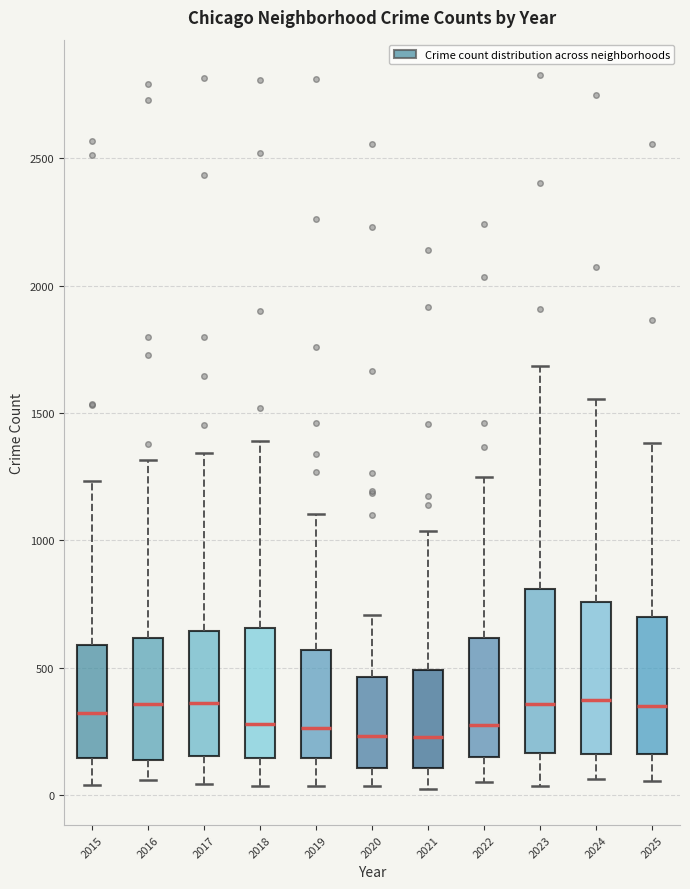

Reading left to right, transcribe this box plot: for each box, give where its median line is, the range the box spans, and where its two whiskers end, as read against the y-axis. The values are not printed on the chart, so give them approximately, as read against the axis.

2015: median 300, box 150 to 600, whiskers 50 to 1250
2016: median 350, box 150 to 600, whiskers 50 to 1300
2017: median 350, box 150 to 650, whiskers 50 to 1350
2018: median 300, box 150 to 650, whiskers 50 to 1400
2019: median 250, box 150 to 550, whiskers 50 to 1100
2020: median 250, box 100 to 450, whiskers 50 to 700
2021: median 250, box 100 to 500, whiskers 0 to 1050
2022: median 300, box 150 to 600, whiskers 50 to 1250
2023: median 350, box 150 to 800, whiskers 50 to 1700
2024: median 350, box 150 to 750, whiskers 50 to 1550
2025: median 350, box 150 to 700, whiskers 50 to 1400